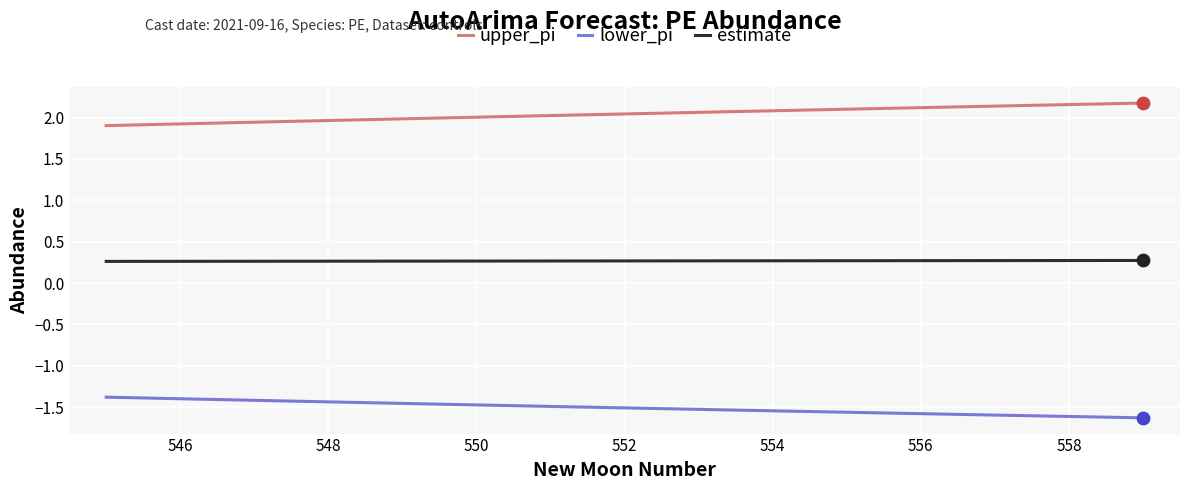

What is the minimum value for estimate?

0.3